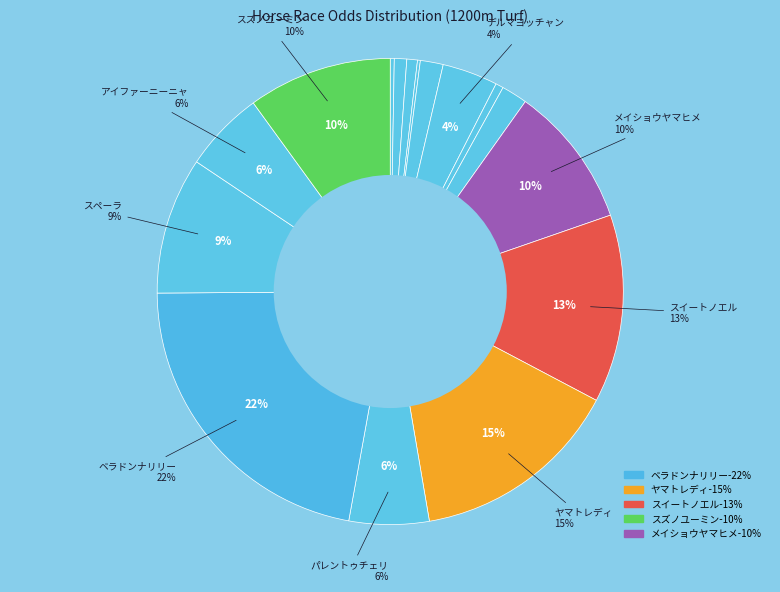

What percentage is the ベルモントケーティ slice, to the nearest percent?

1%